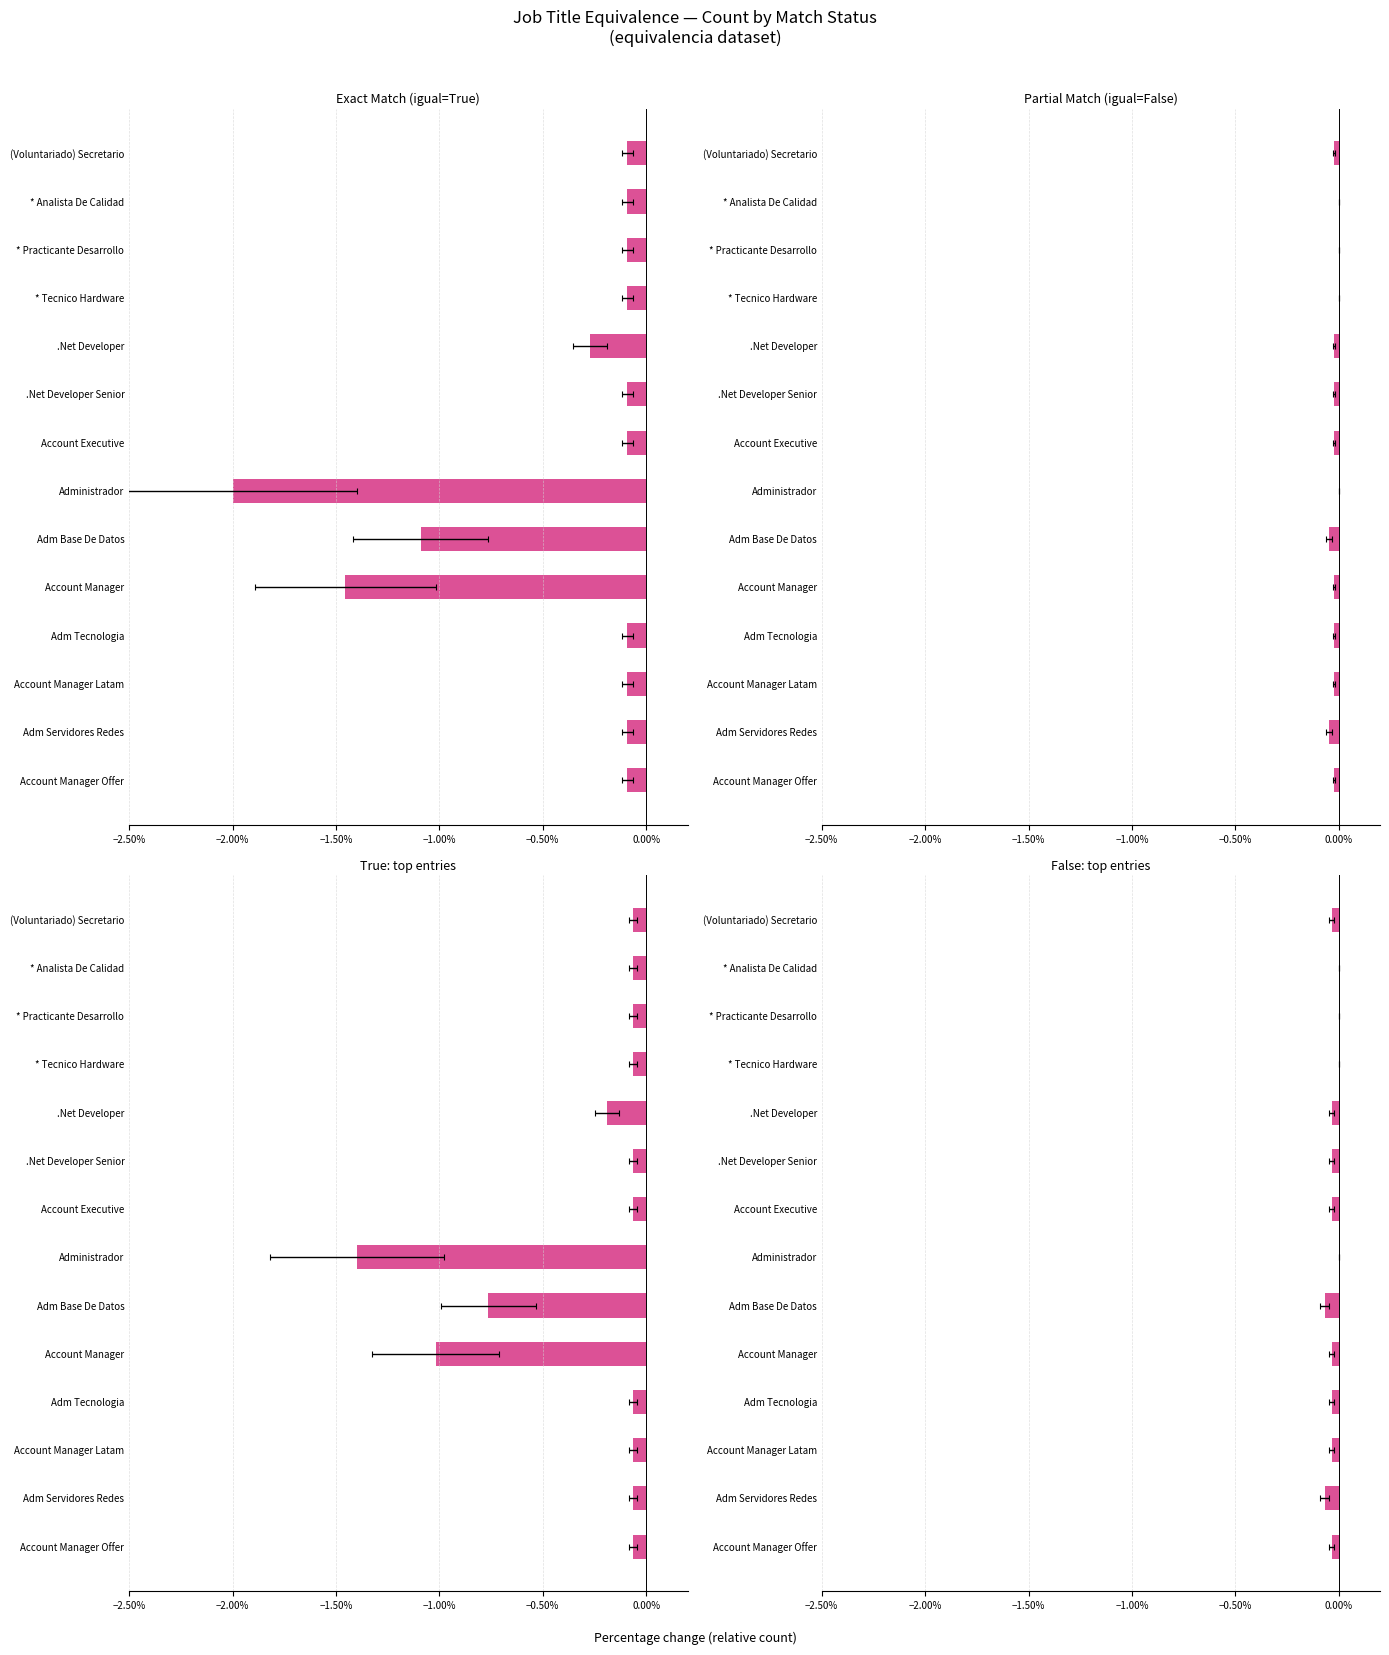

Is it true that the value at (Voluntariado) Secretario is -0.0?

False